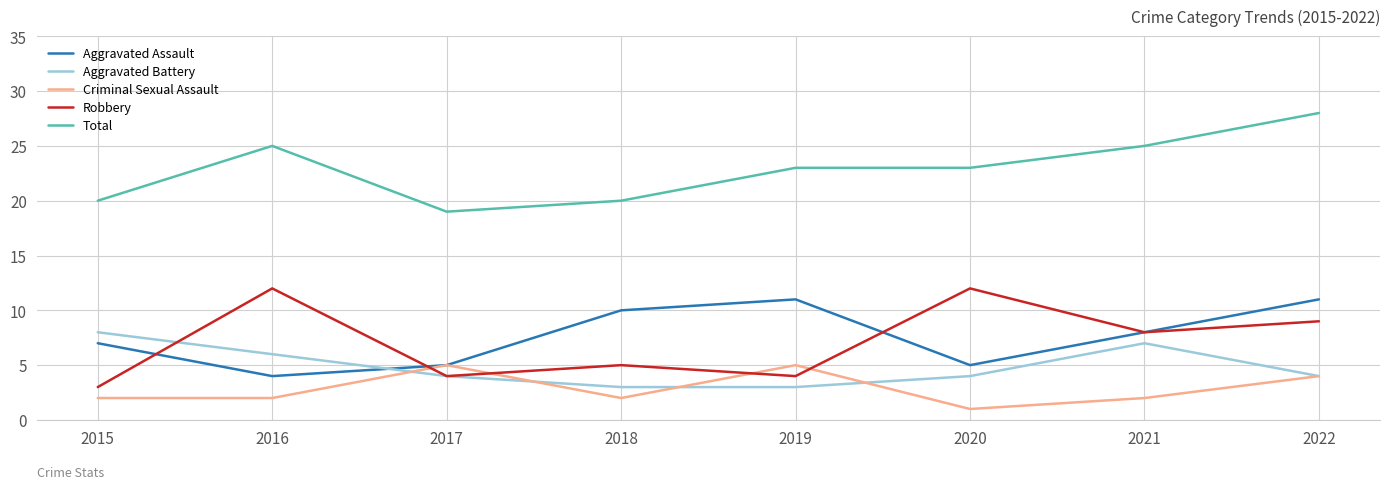

True or false: Aggravated Battery and Total cross at least once.

False